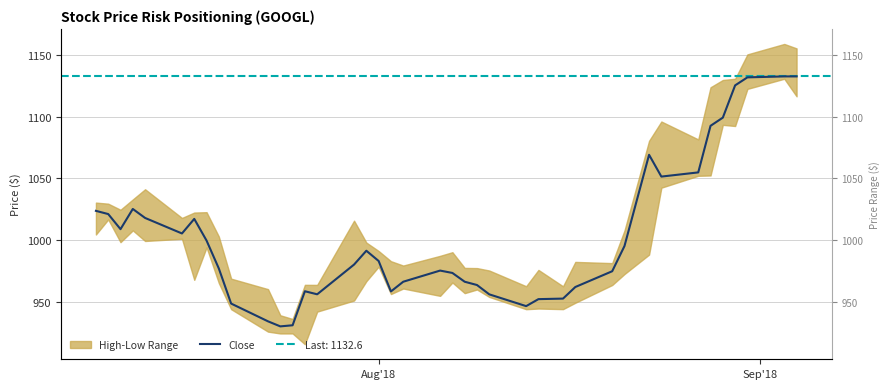

What is the value of the 30th point from the left?

974.7